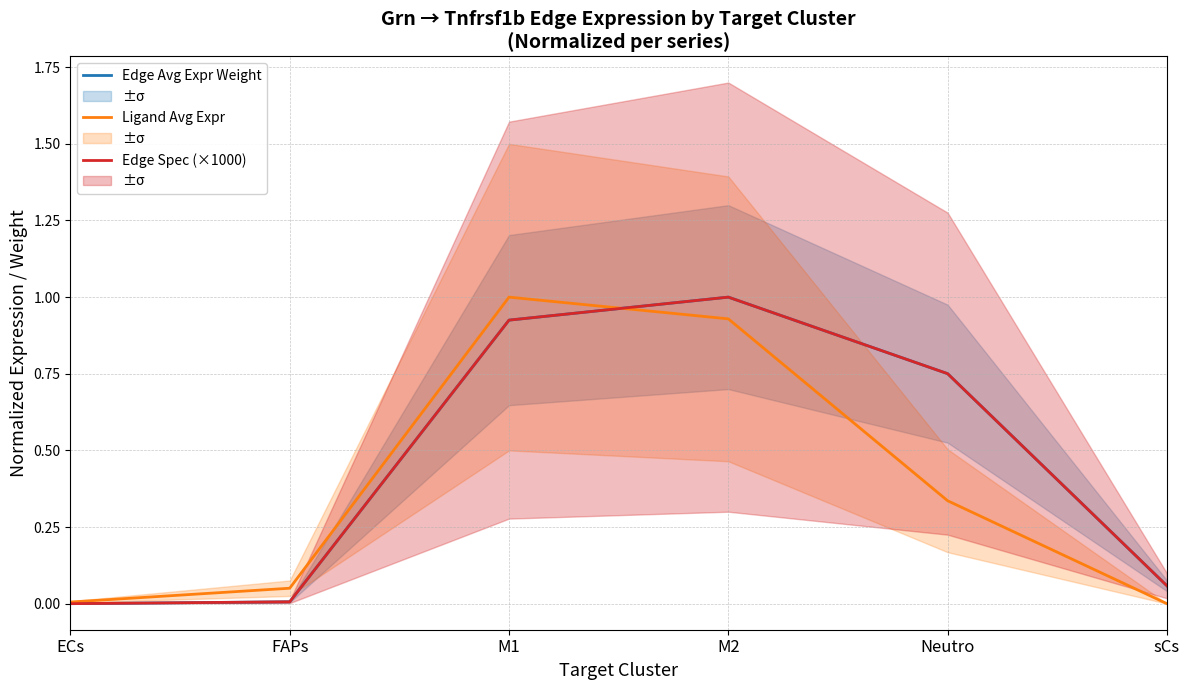

Where is Edge Avg Expr Weight nearest to the value 0?

ECs